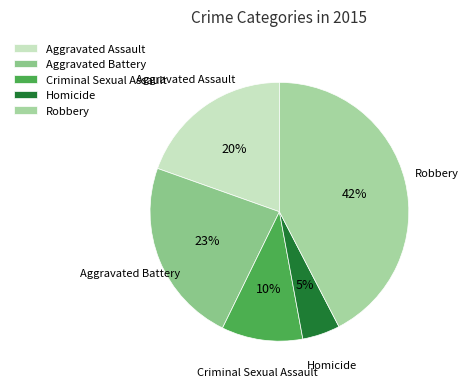

Combined, do Homicide and Aggravated Battery account for over 50%?

No